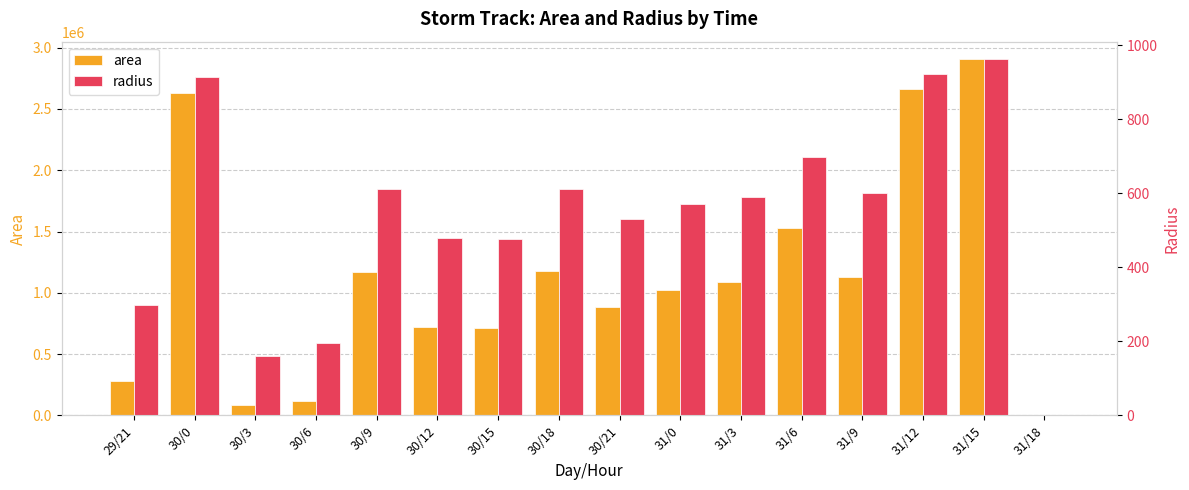

What is the difference between the highest and lowest values at 30/21?

885094.1